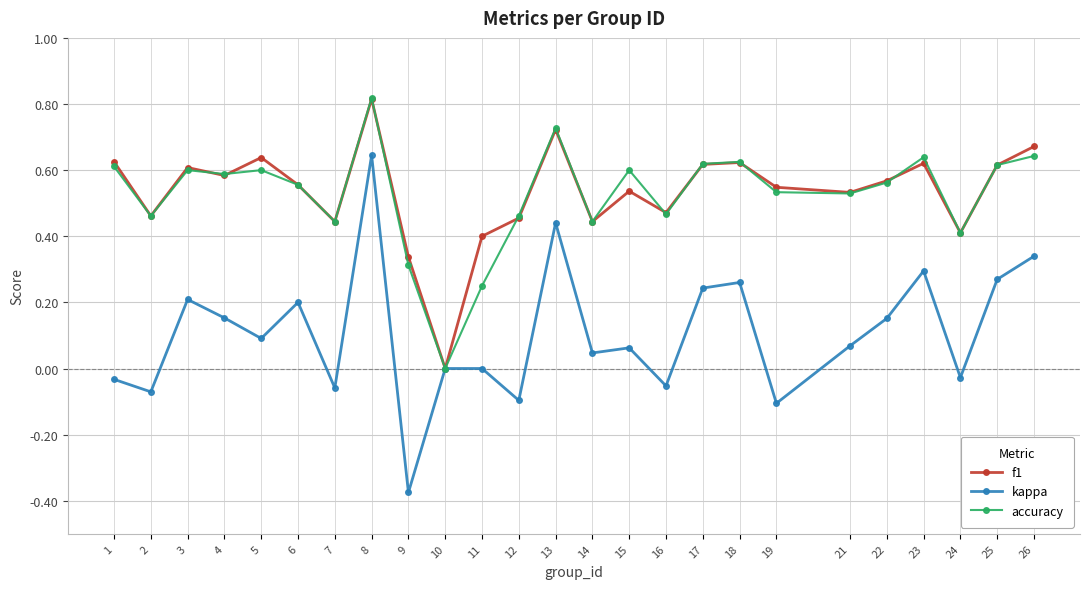

The f1 series shows 0.7 at 7. True or false?

False